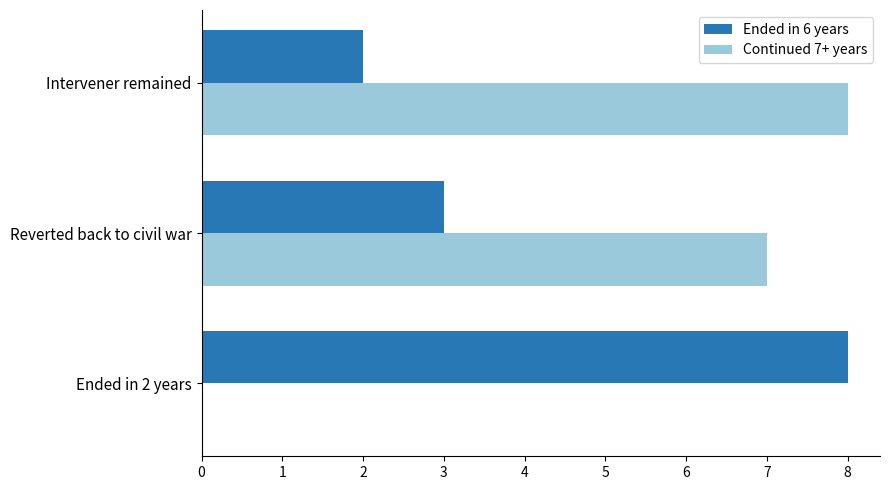

What is the sum of all Ended in 6 years values?

13